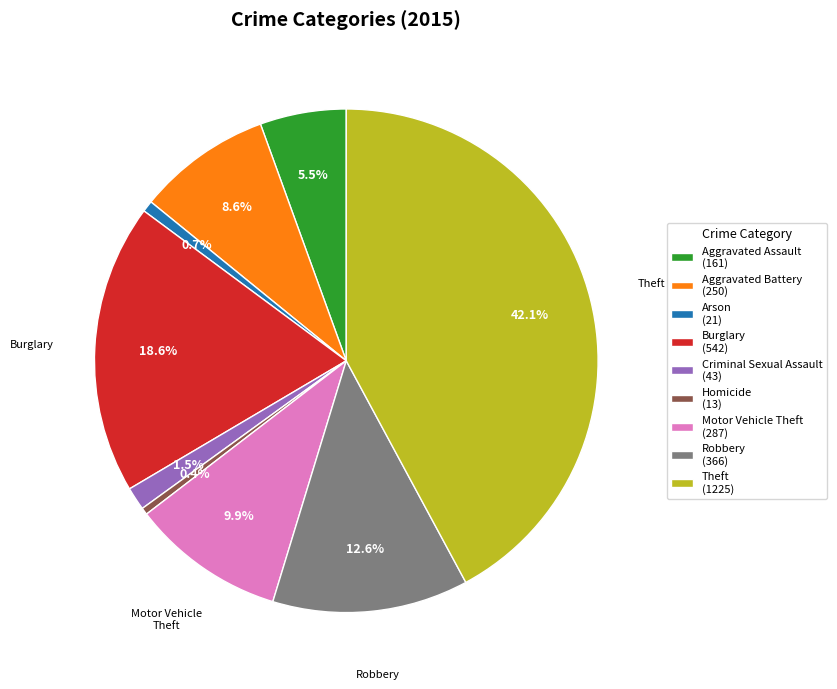

To the nearest percent, what is the difference between the Burglary and Motor Vehicle Theft slice percentages?

9%